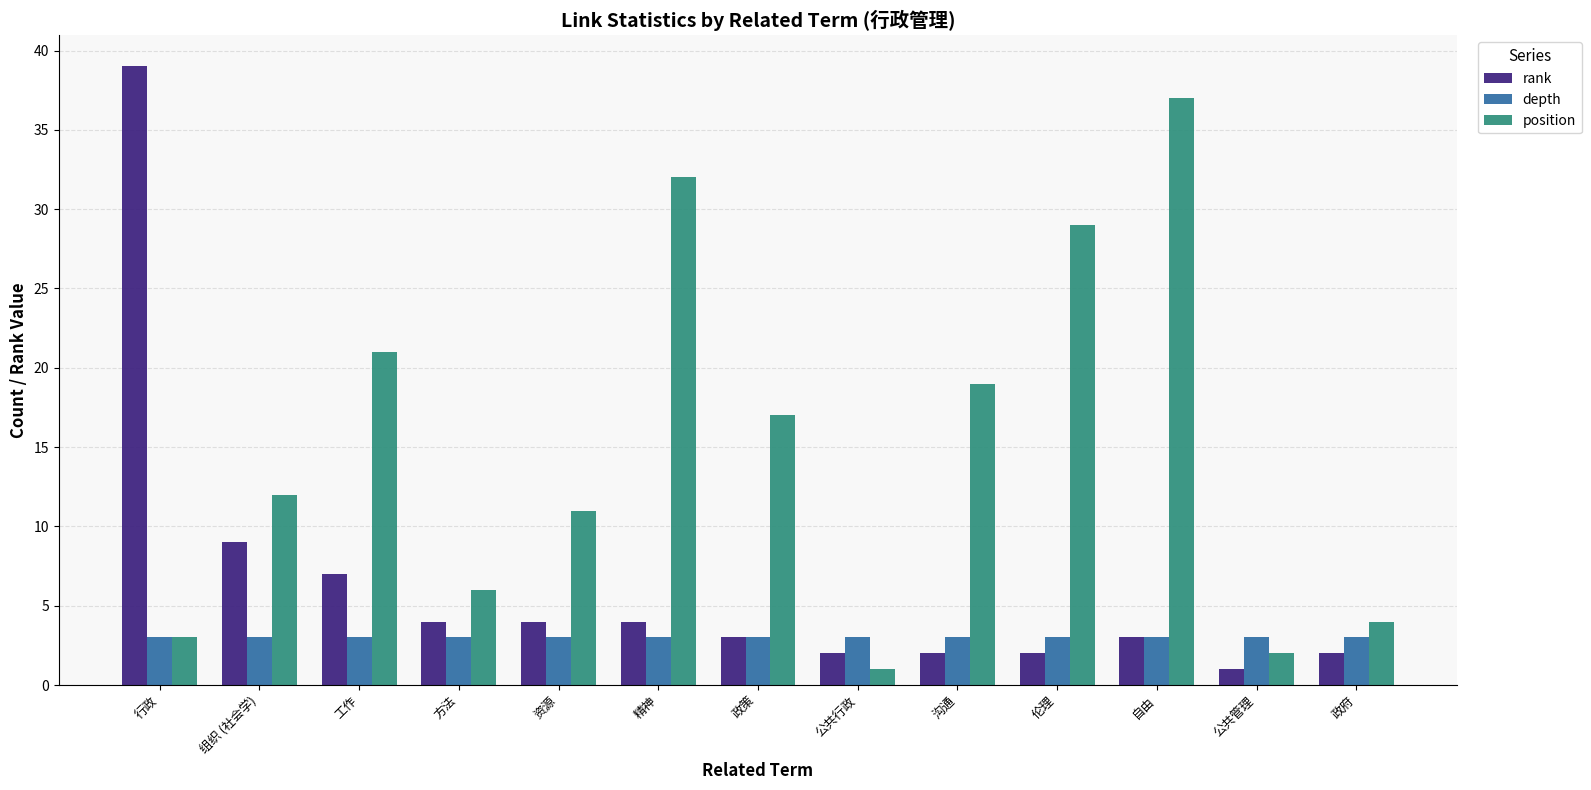

Which series has the largest range (max minus min)?

rank